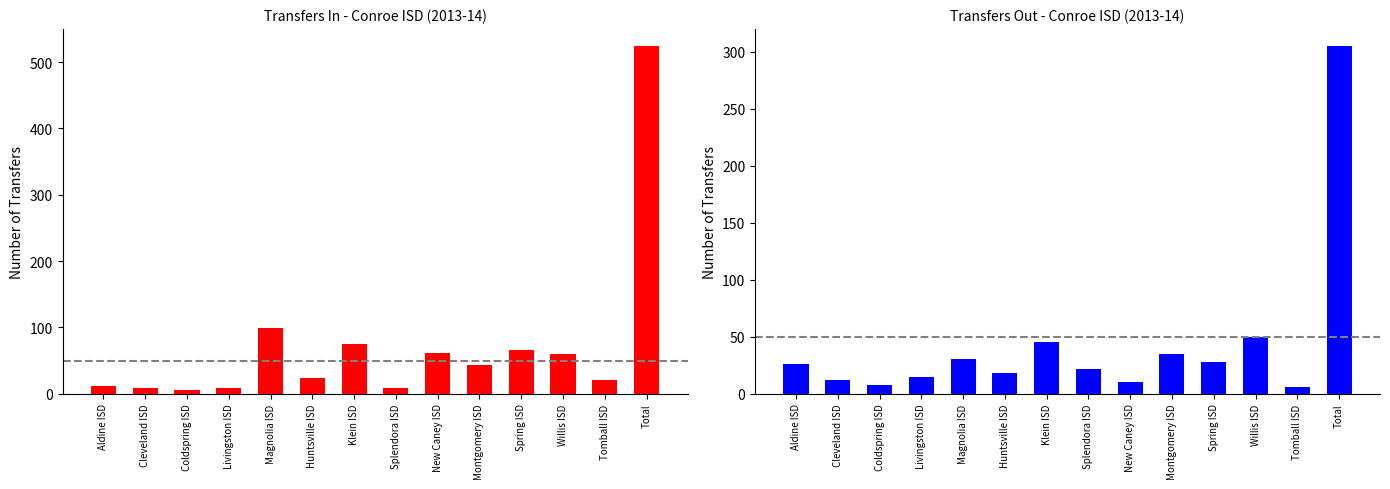

How many values in the Transfers In series are below 43?

7